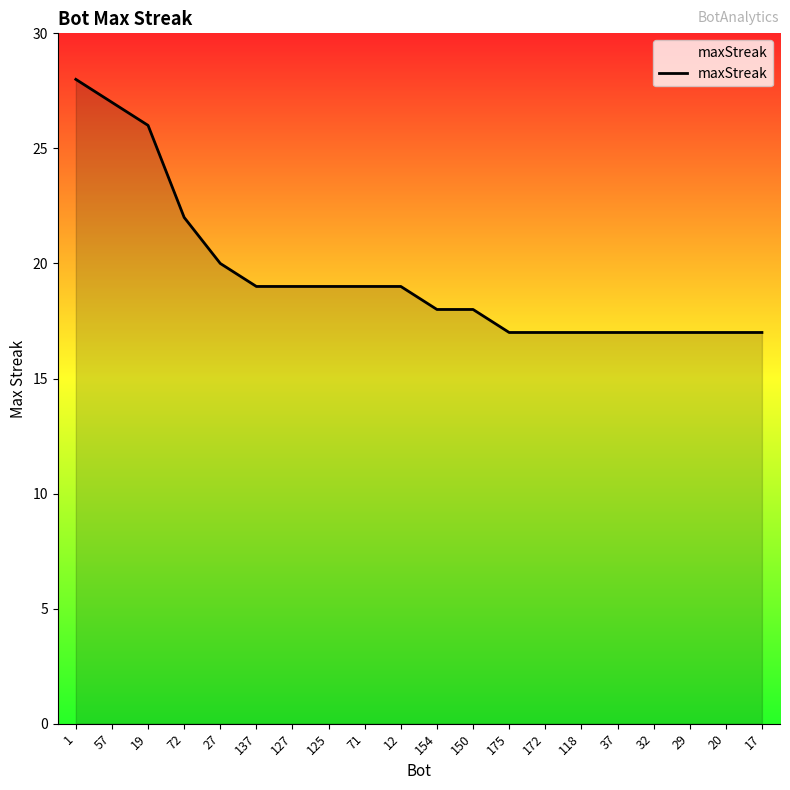

Which has a higher value, 125 or 118?

125